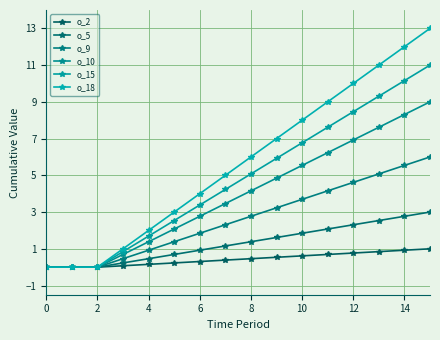

Does the chart display data point markers on the line(s)?

Yes